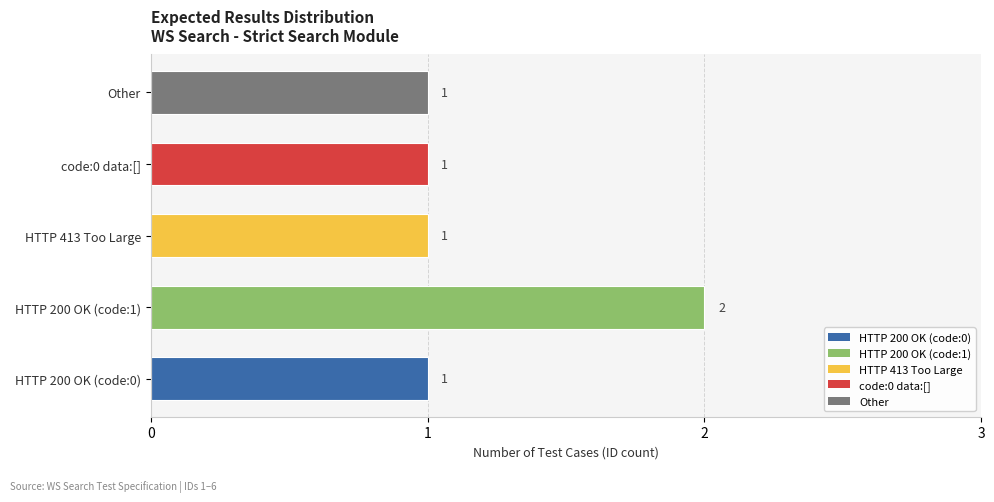

What is the sum of all values?

6